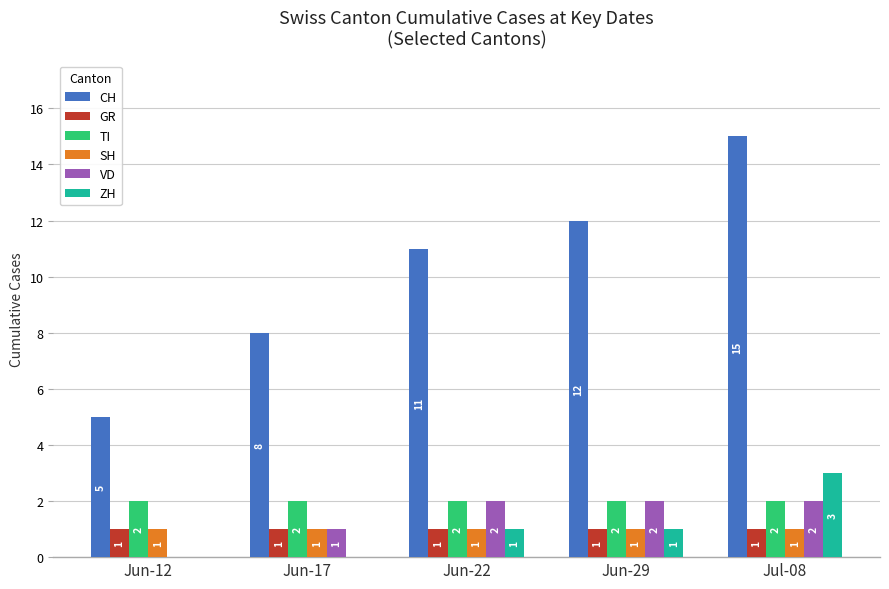

The value of VD at Jun-17 is 2. True or false?

False